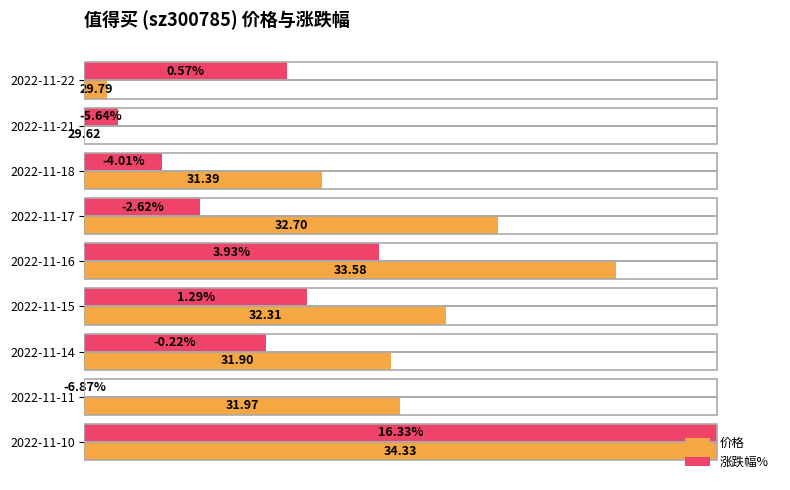

What are all the series names shown in the legend?

价格, 涨跌幅%